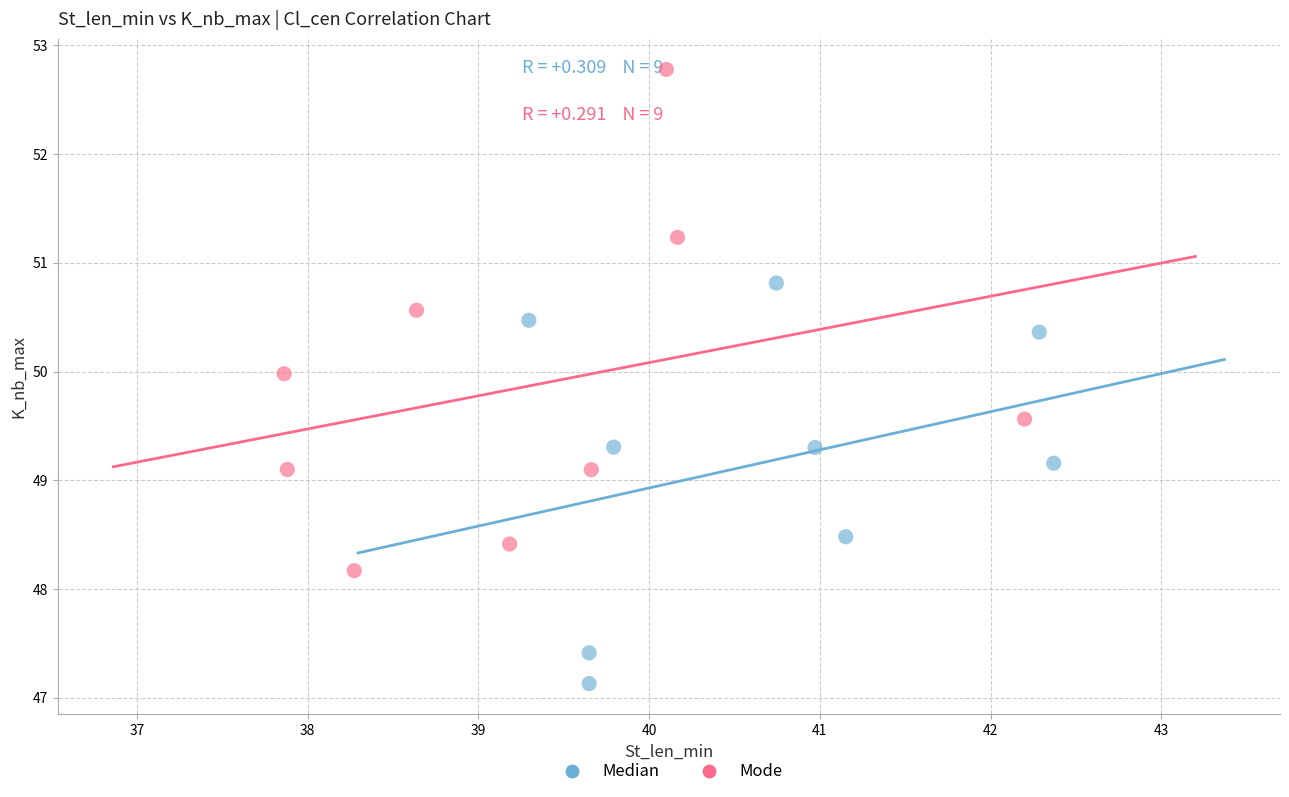

Which series has the widest spread of Y values?

Mode